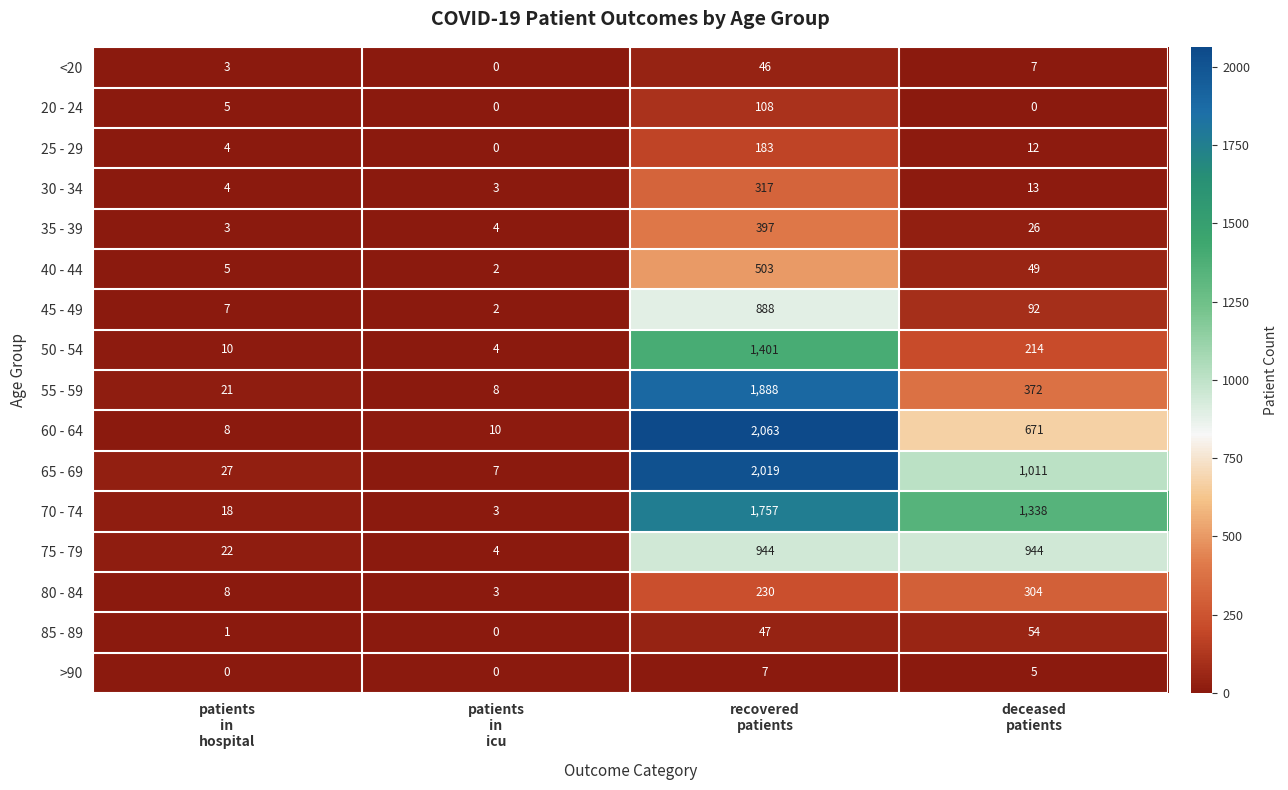

List the series in order of their peak value, highest first.

60 - 64, 65 - 69, 55 - 59, 70 - 74, 50 - 54, 75 - 79, 45 - 49, 40 - 44, 35 - 39, 30 - 34, 80 - 84, 25 - 29, 20 - 24, 85 - 89, <20, >90